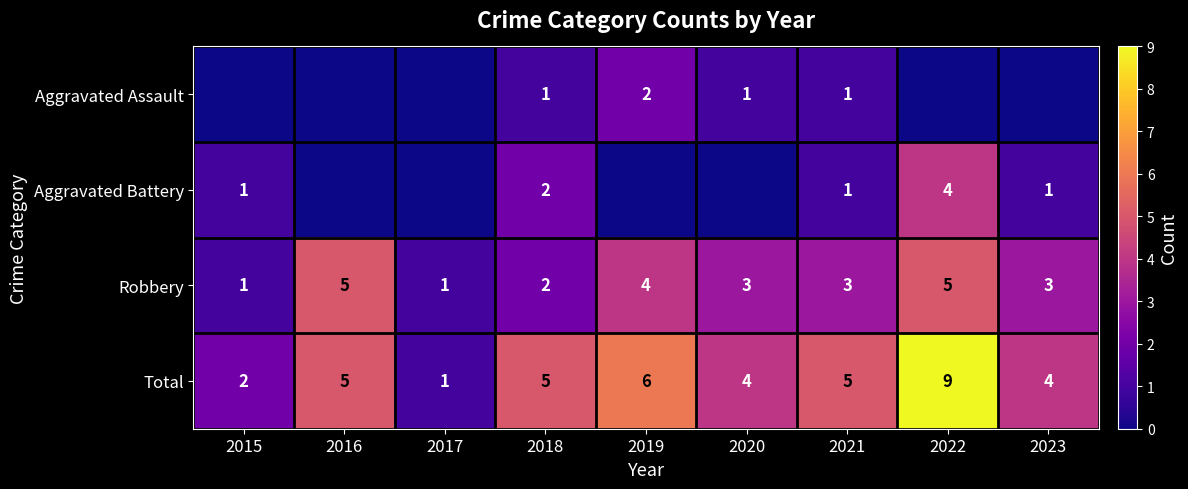

What is the maximum value for Total?

9